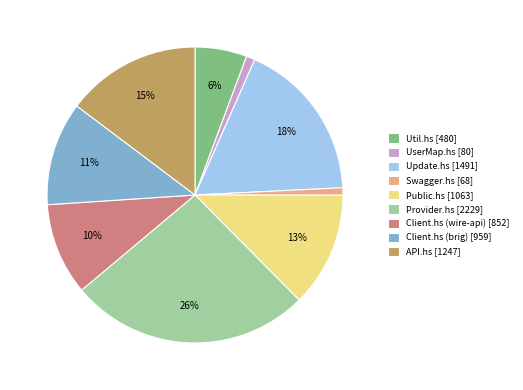

Is there any slice that represents more than half of the pie?

No